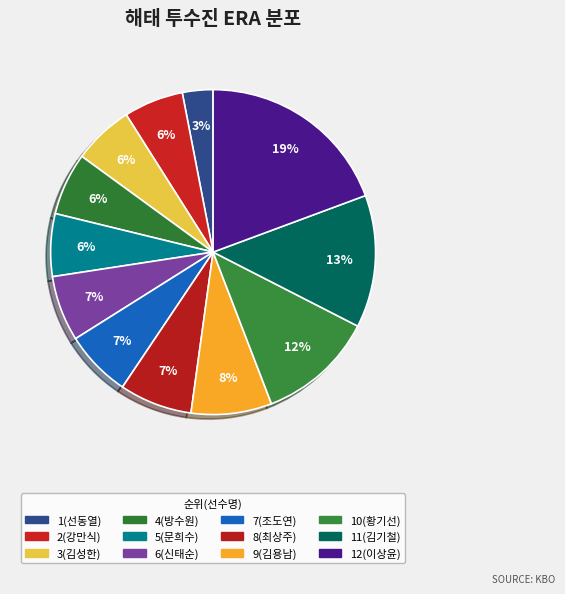

How many slices are in this pie chart?

12